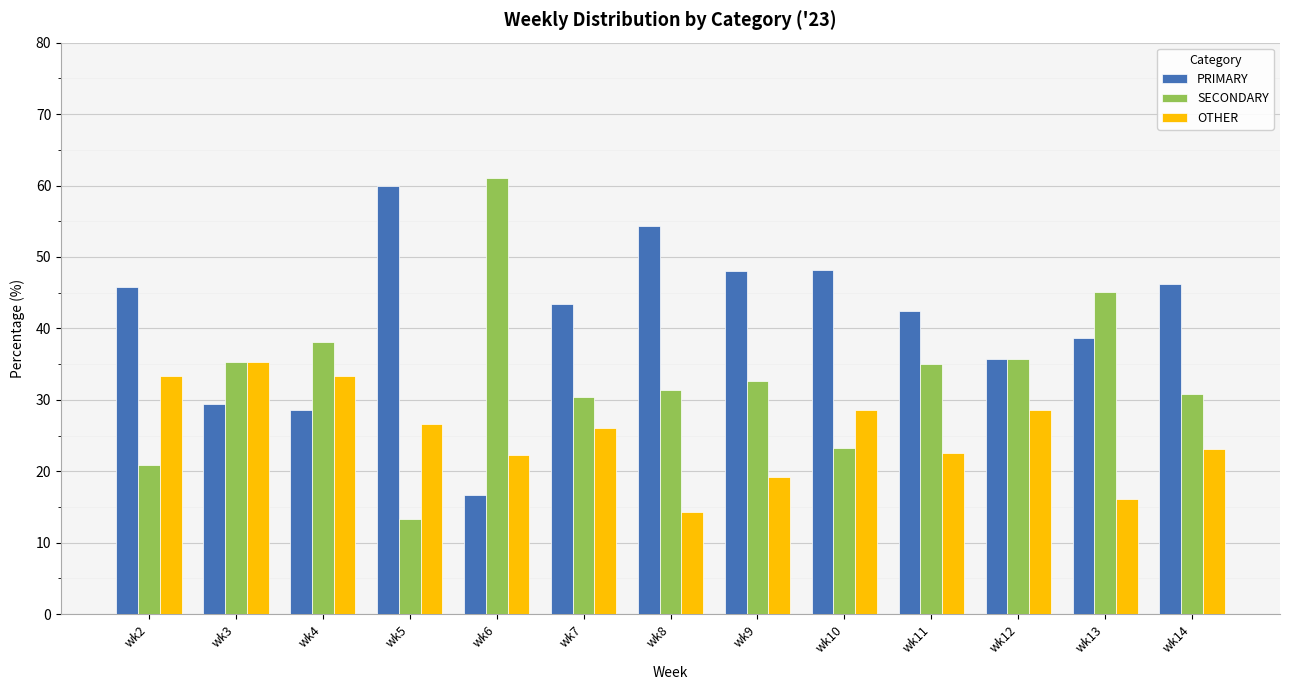

How many groups of bars are there?

13